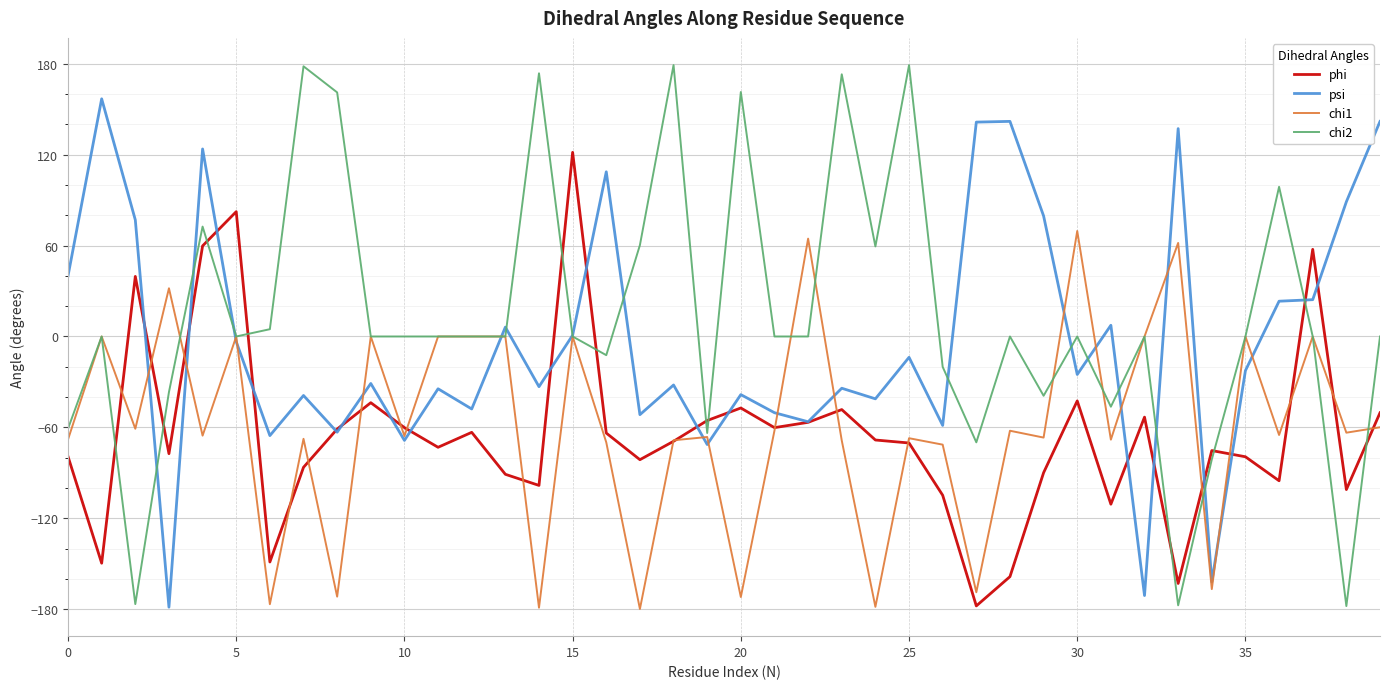

What are all the series names shown in the legend?

phi, psi, chi1, chi2